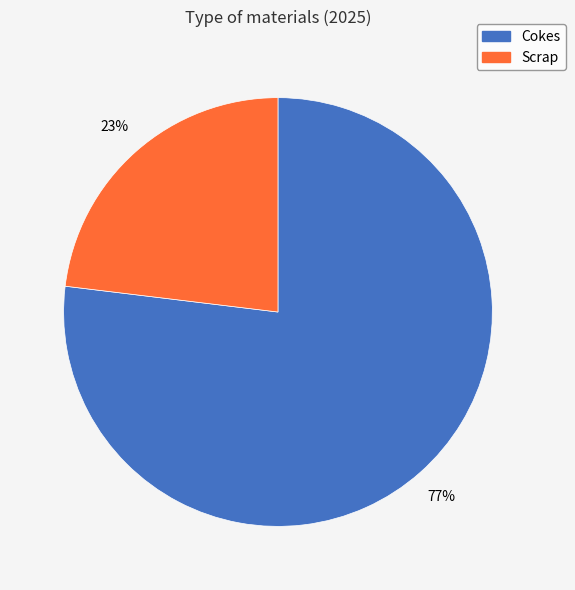

Combined, do Scrap and Cokes account for over 50%?

Yes